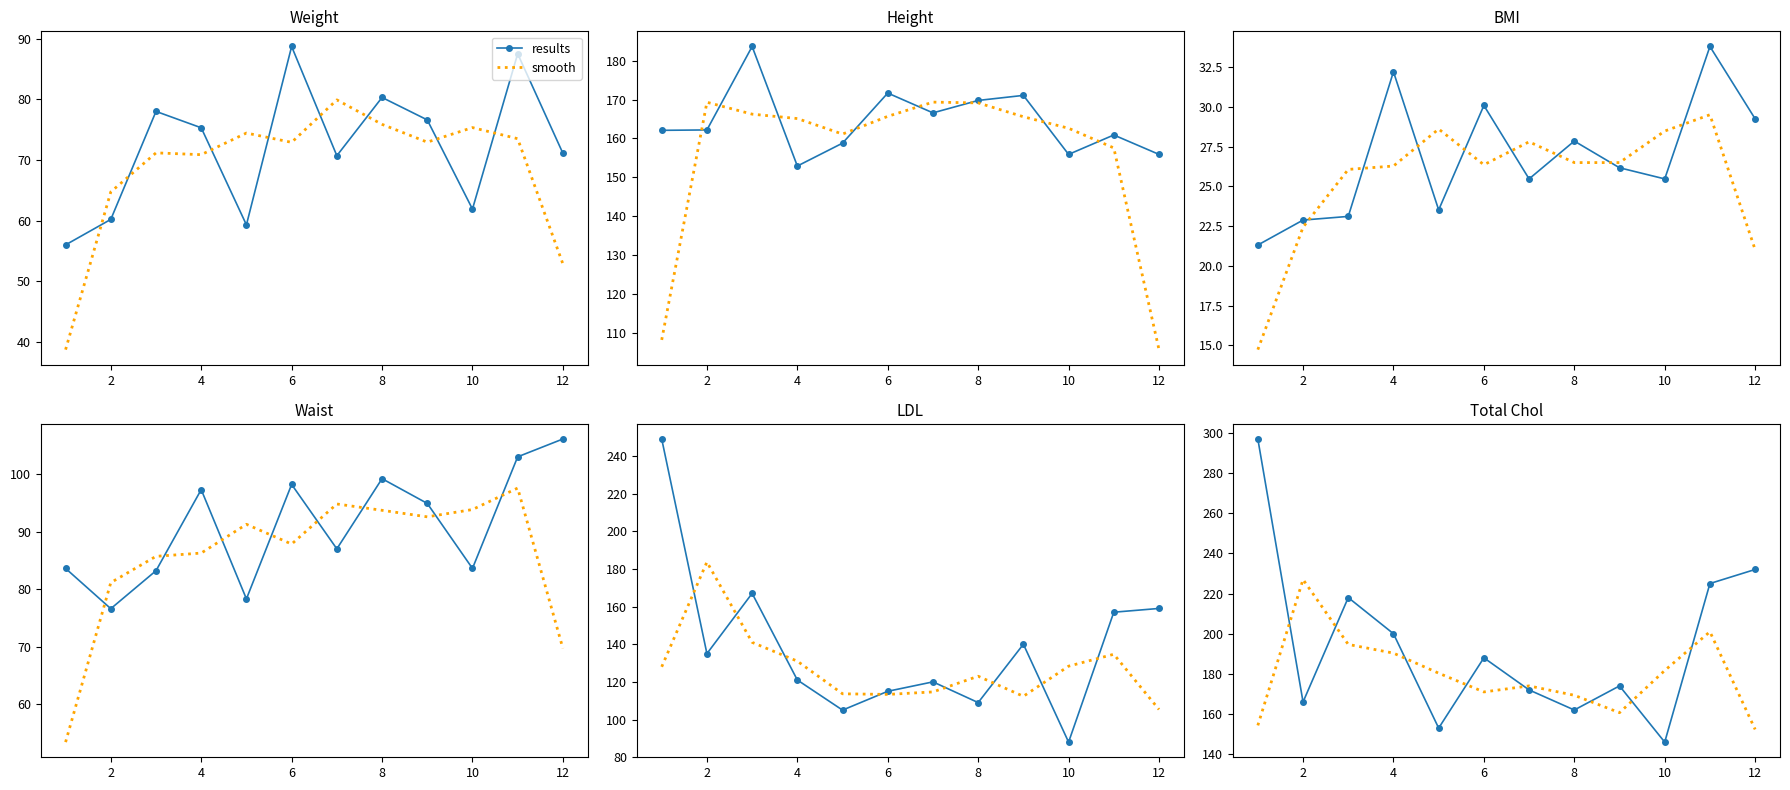

At how many categories does at least one series exceed 241?

1